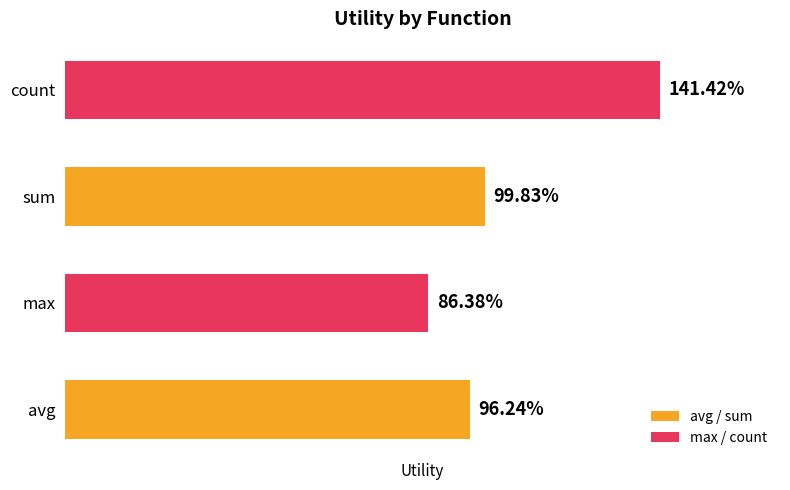

Are the bars horizontal?

Yes